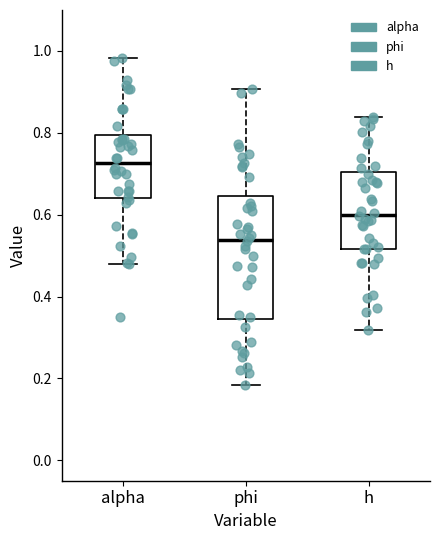

Which box's median line is the highest?

alpha